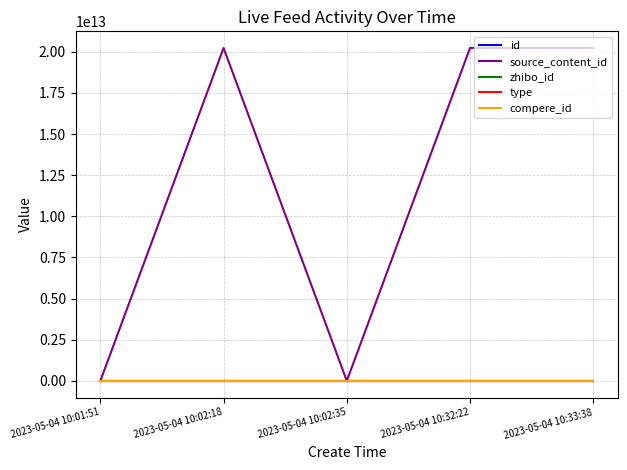

True or false: compere_id and type intersect in this chart.

False